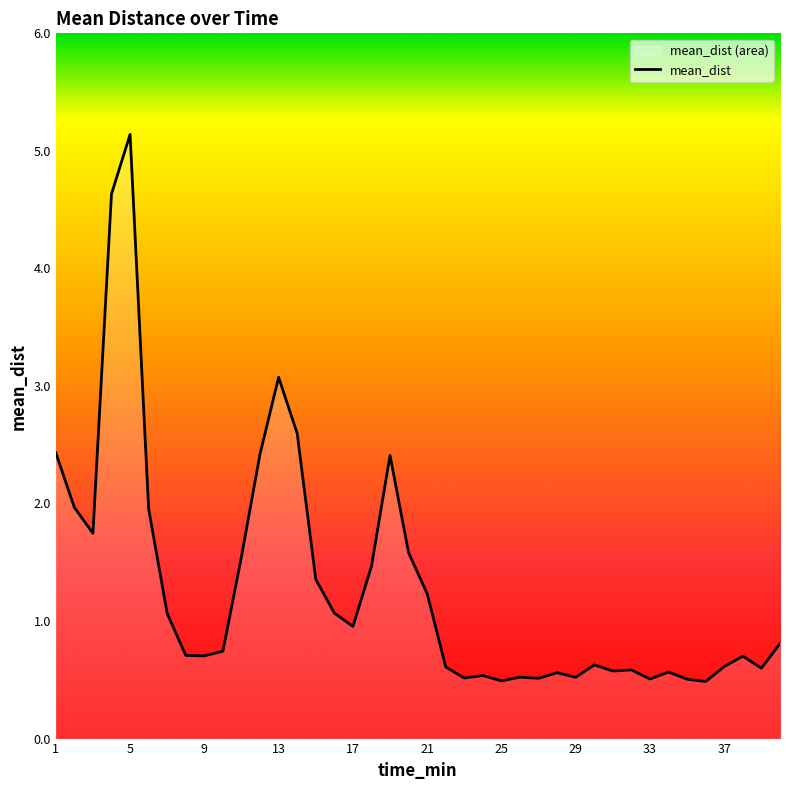

What is the difference between the maximum and minimum values?

4.7